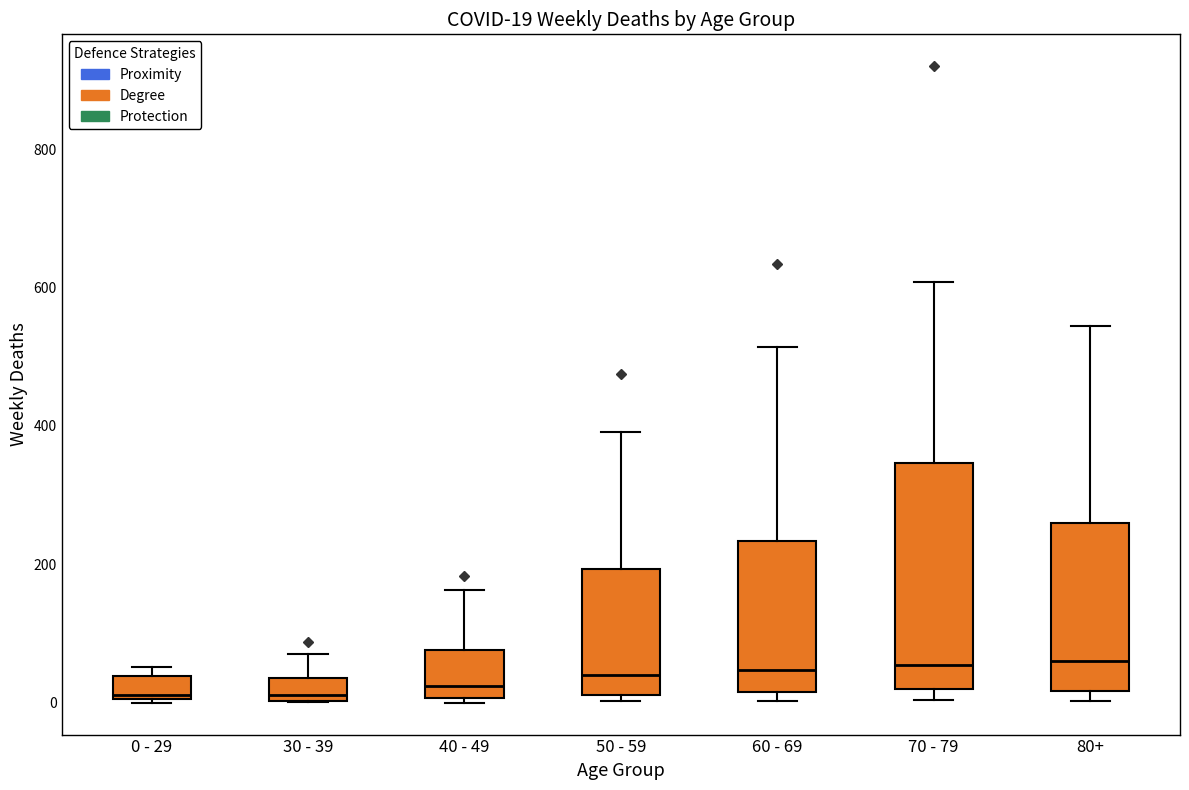

Which box is the tallest, from its lower edge to its upper edge?

70 - 79